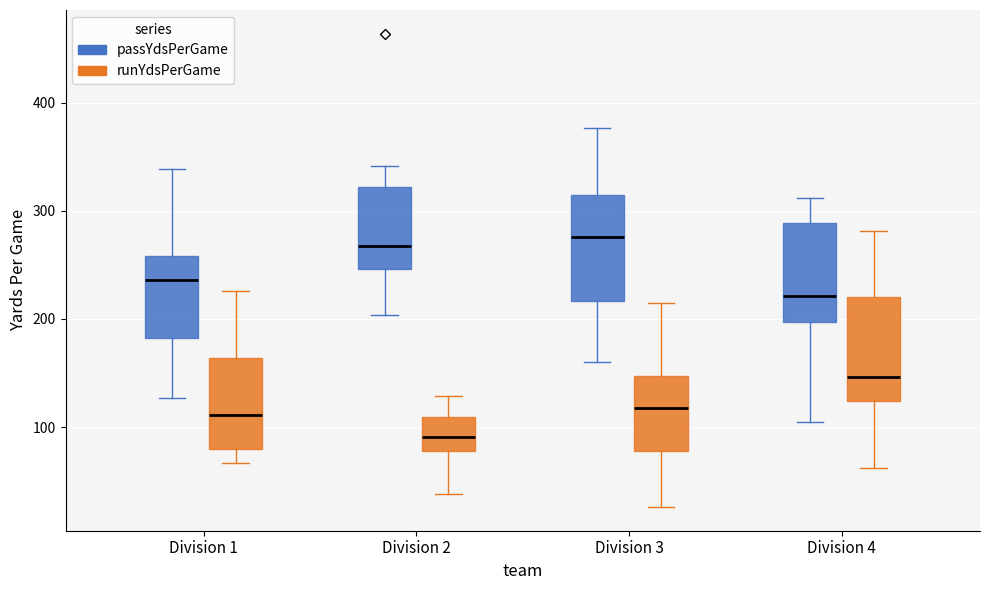

Reading left to right, transcribe this box plot: for each box, give where its median line is, the range the box spans, and where its two whiskers end, as read against the y-axis. The values are not printed on the chart, so give them approximately, as read against the axis.

Division 1 (passYdsPerGame): median 240, box 180 to 260, whiskers 130 to 340
Division 1 (runYdsPerGame): median 110, box 80 to 160, whiskers 70 to 230
Division 2 (passYdsPerGame): median 270, box 250 to 320, whiskers 200 to 340
Division 2 (runYdsPerGame): median 90, box 80 to 110, whiskers 40 to 130
Division 3 (passYdsPerGame): median 280, box 220 to 320, whiskers 160 to 380
Division 3 (runYdsPerGame): median 120, box 80 to 150, whiskers 30 to 220
Division 4 (passYdsPerGame): median 220, box 200 to 290, whiskers 110 to 310
Division 4 (runYdsPerGame): median 150, box 120 to 220, whiskers 60 to 280